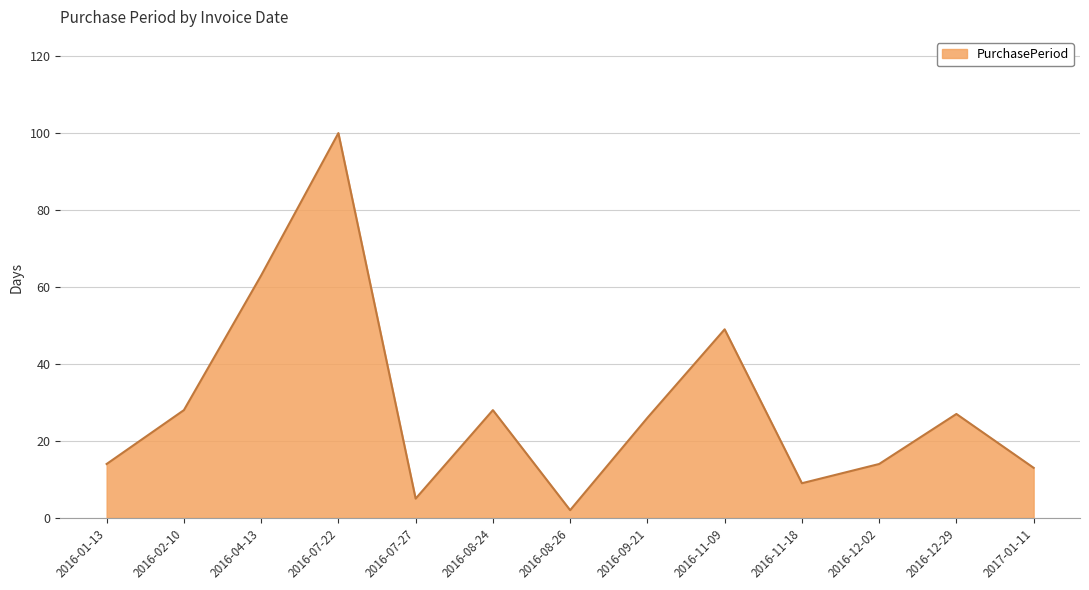

What is the greatest value displayed?

100